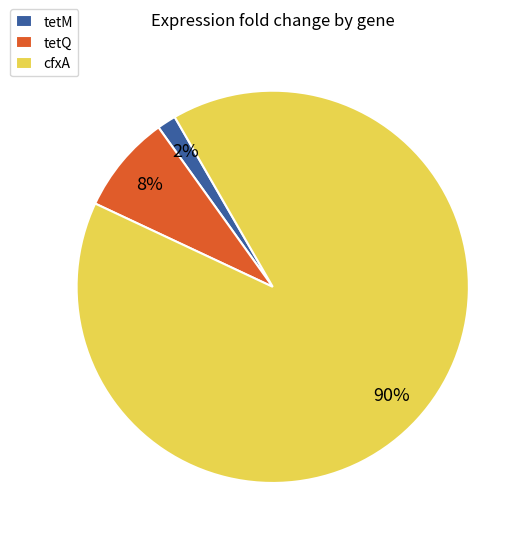

The cfxA slice represents 83% of the pie. True or false?

False